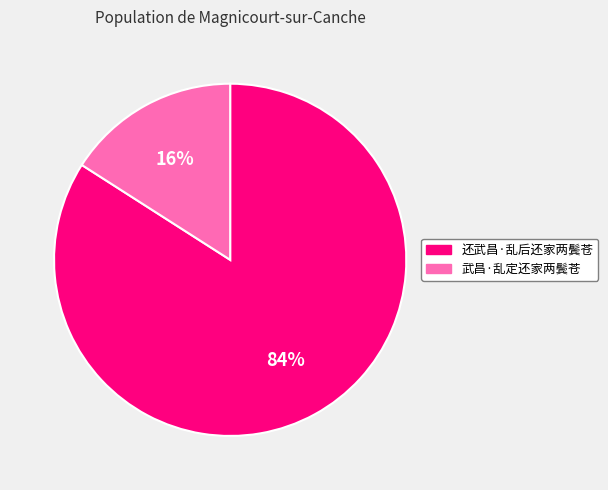

To the nearest percent, what portion does 还武昌·乱后还家两鬓苍 represent?

84%